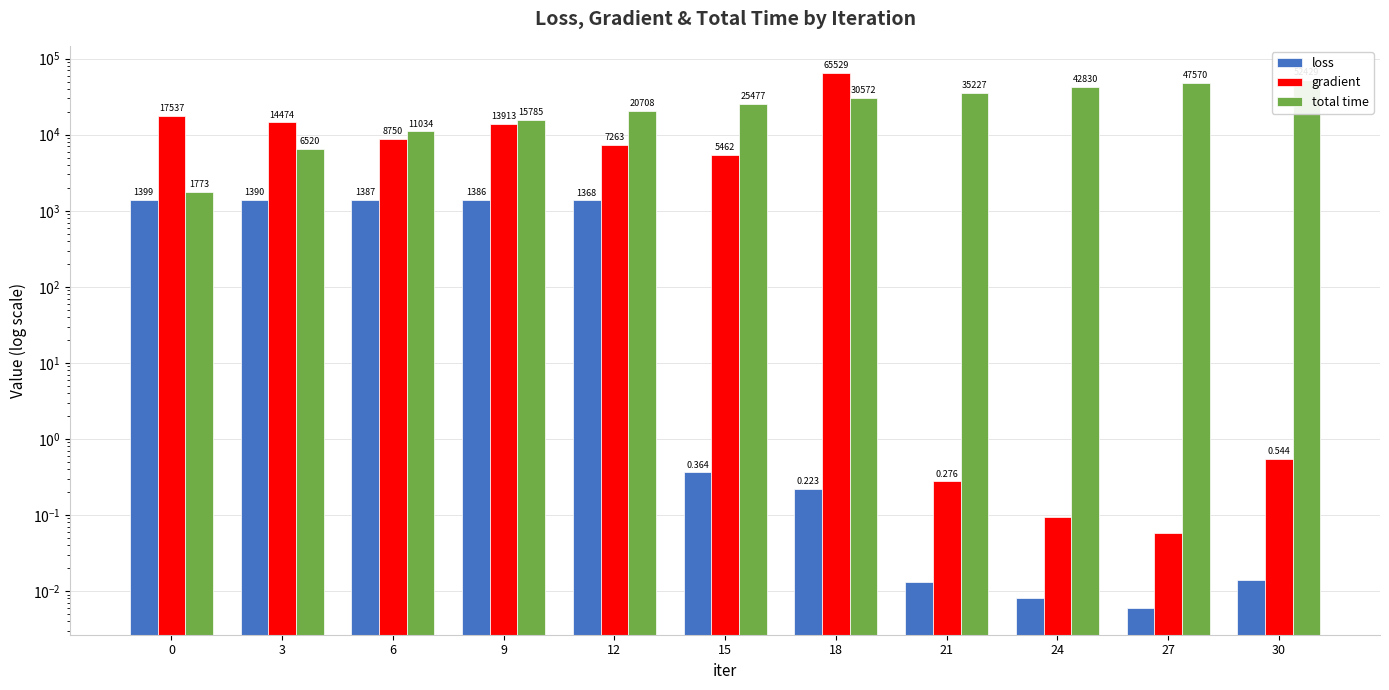

List the labels in order of loss value, largest first.

0, 3, 6, 9, 12, 15, 18, 30, 21, 24, 27